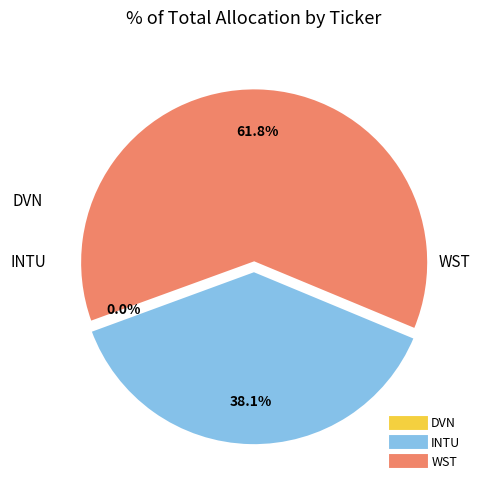

What percentage do WST and INTU together represent?

100.0%